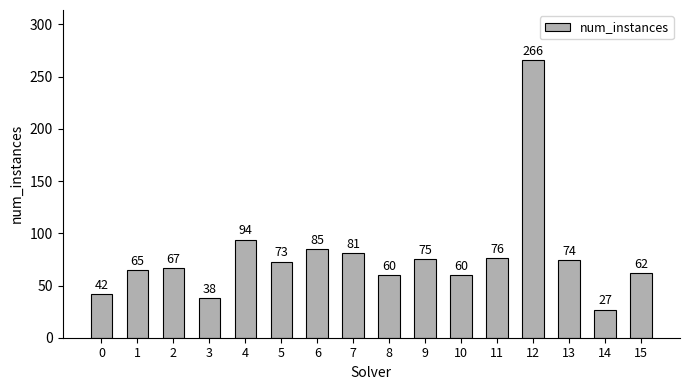

What is the value of the 12th bar from the left?

76